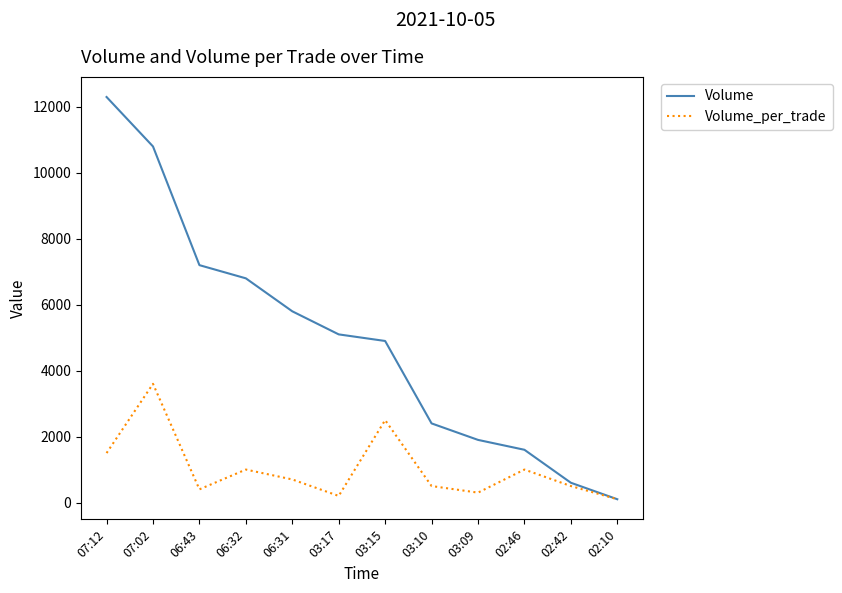

At which label does Volume reach its minimum?

02:10